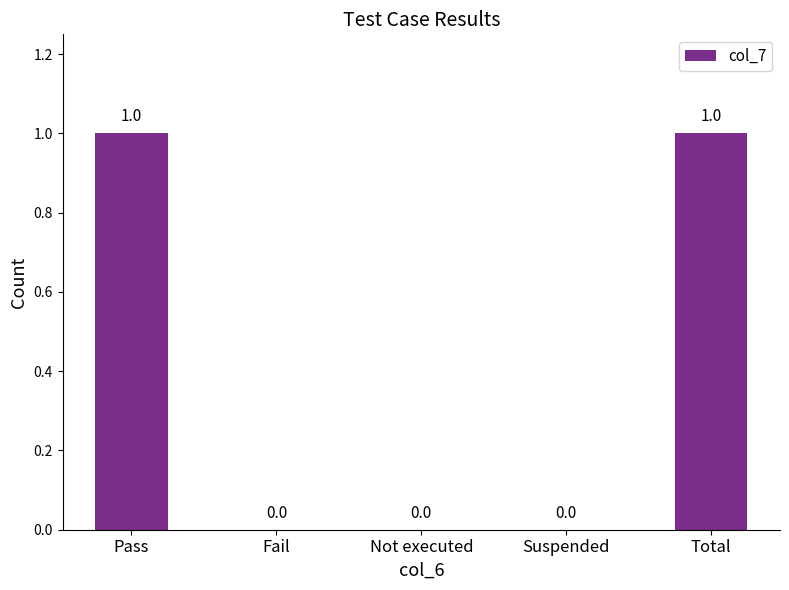

The chart shows a value of 0 at Pass. True or false?

False